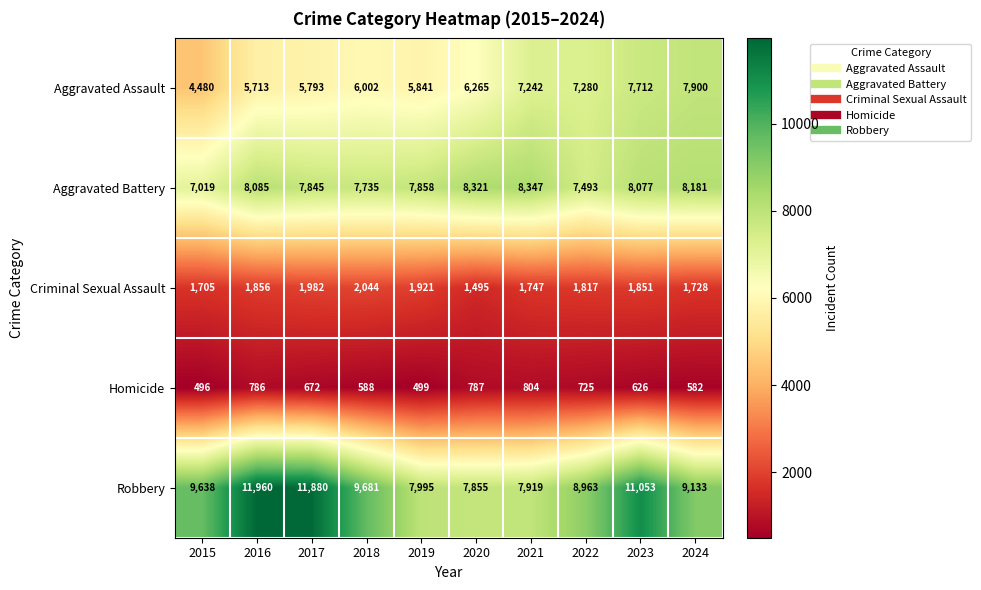

At 2015, list the series in order from smallest to largest.

Homicide, Criminal Sexual Assault, Aggravated Assault, Aggravated Battery, Robbery